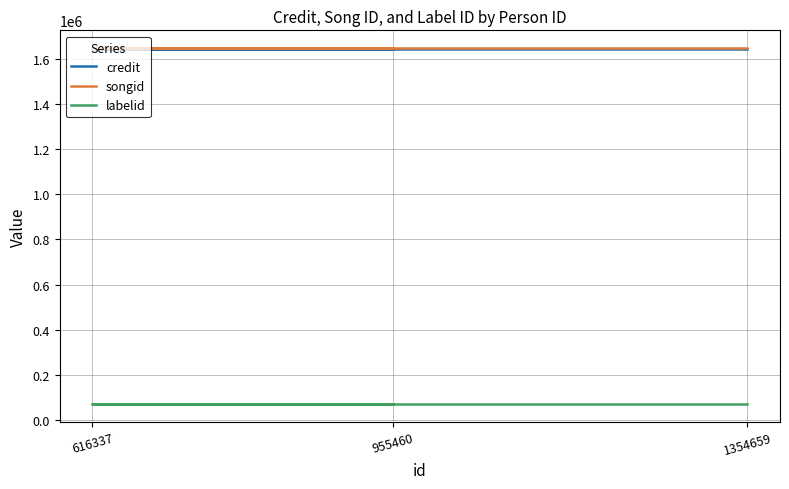

Which series has the widest spread of values?

credit